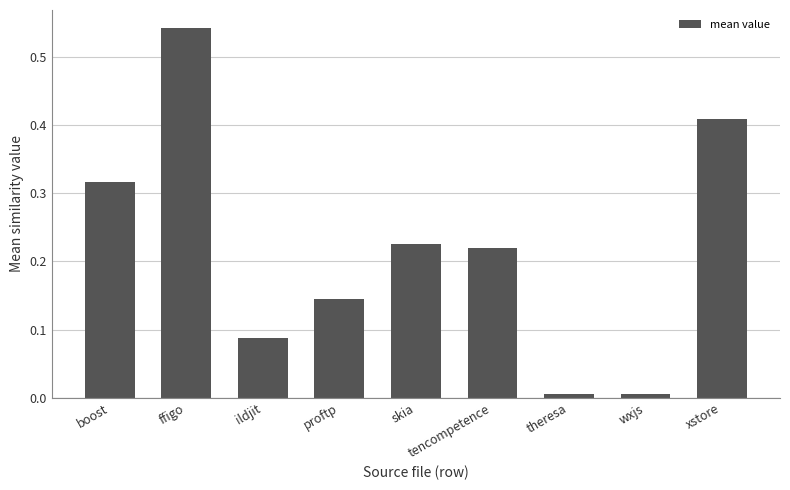

At which category does the chart reach its peak across all series?

ffigo